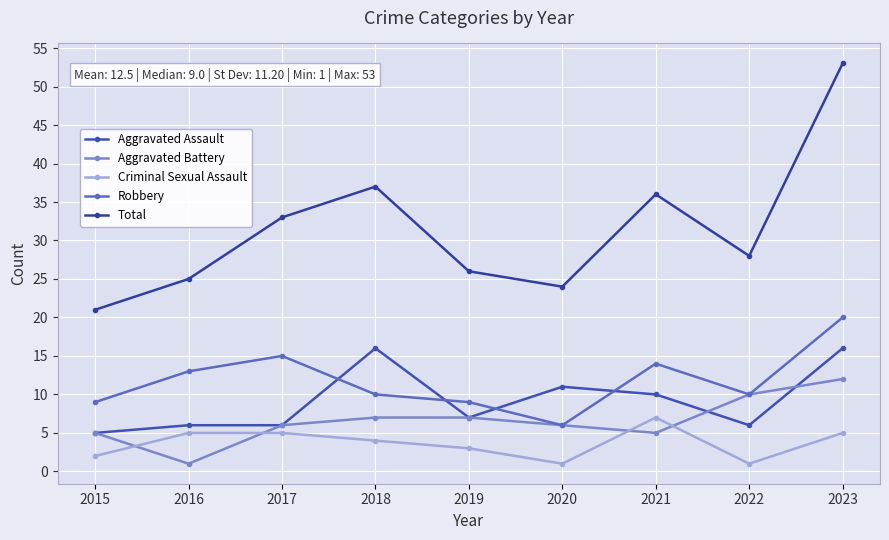

What are all the series names shown in the legend?

Aggravated Assault, Aggravated Battery, Criminal Sexual Assault, Robbery, Total